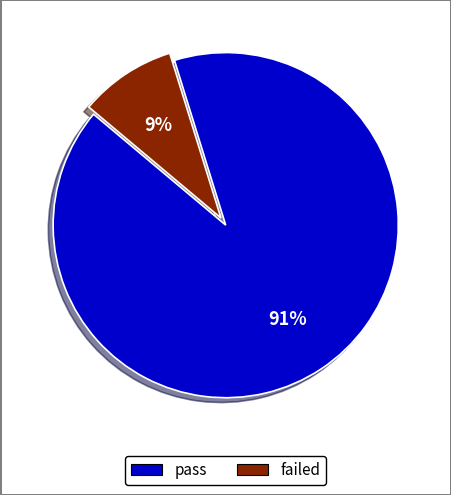

What is the smallest slice in the pie chart?

failed